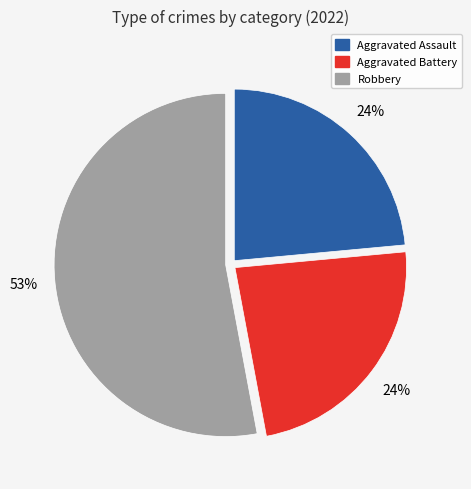

Count the number of slices in the pie.

3